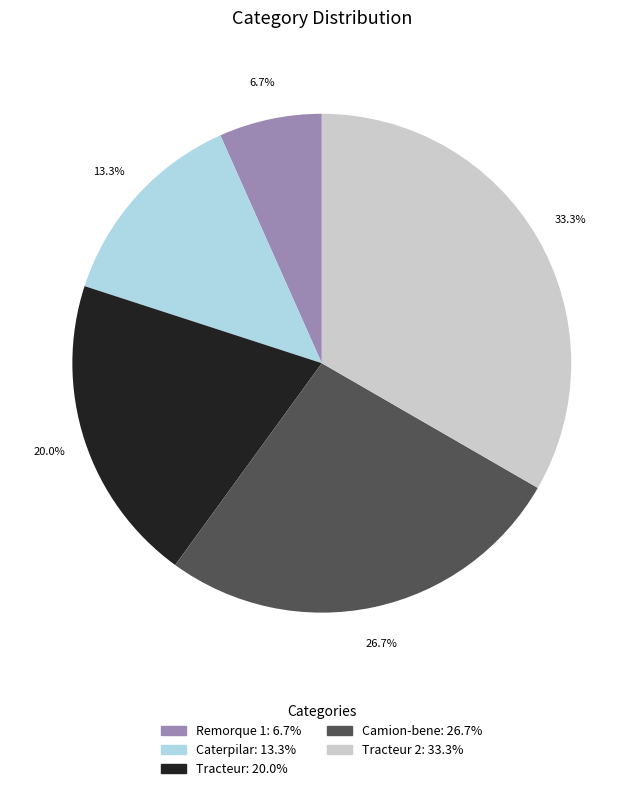

To the nearest percent, what is the difference between the largest and smallest slice percentages?

27%